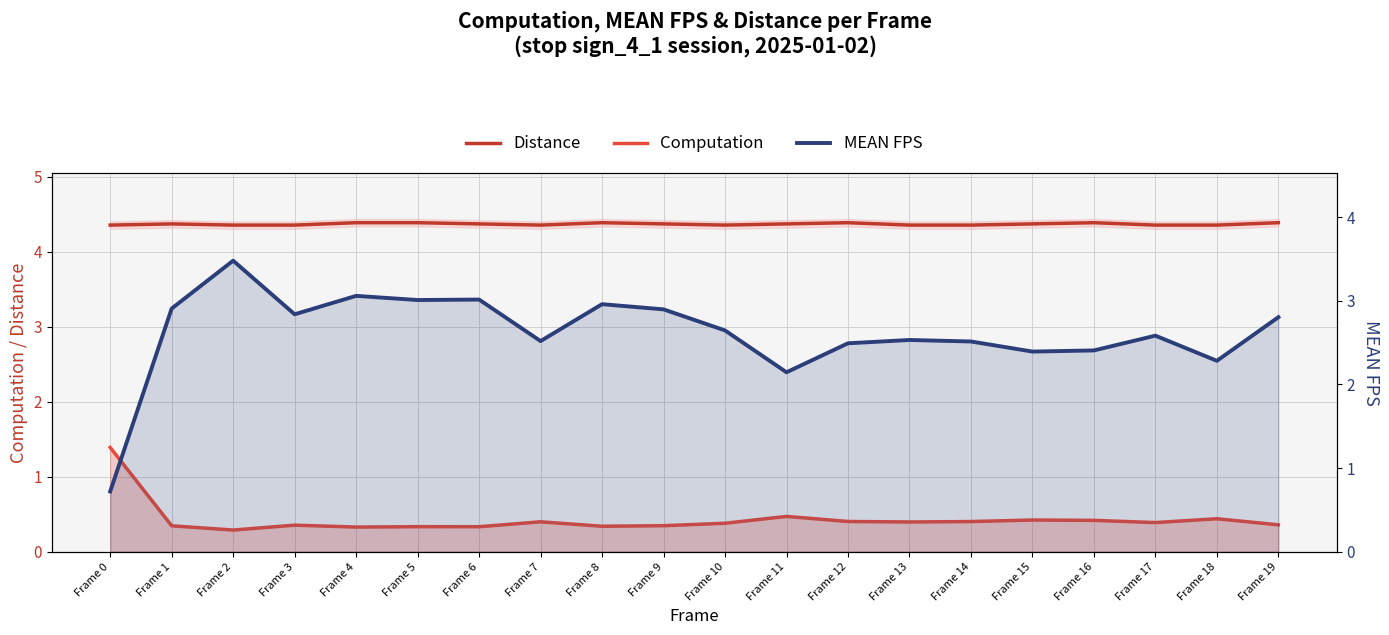

What is the average value of the MEAN FPS series?

2.6